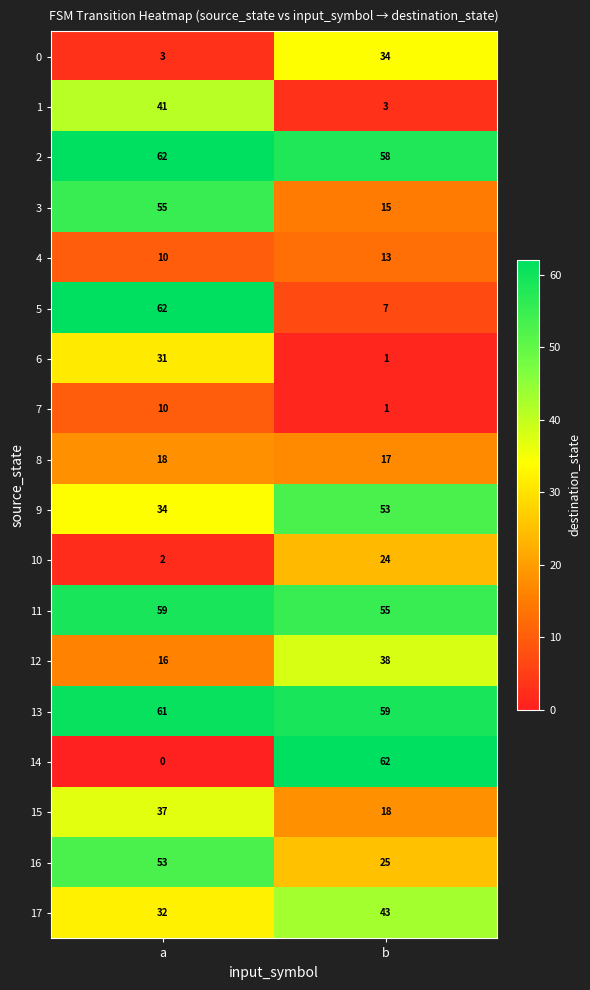

The 13 series shows 101 at a. True or false?

False